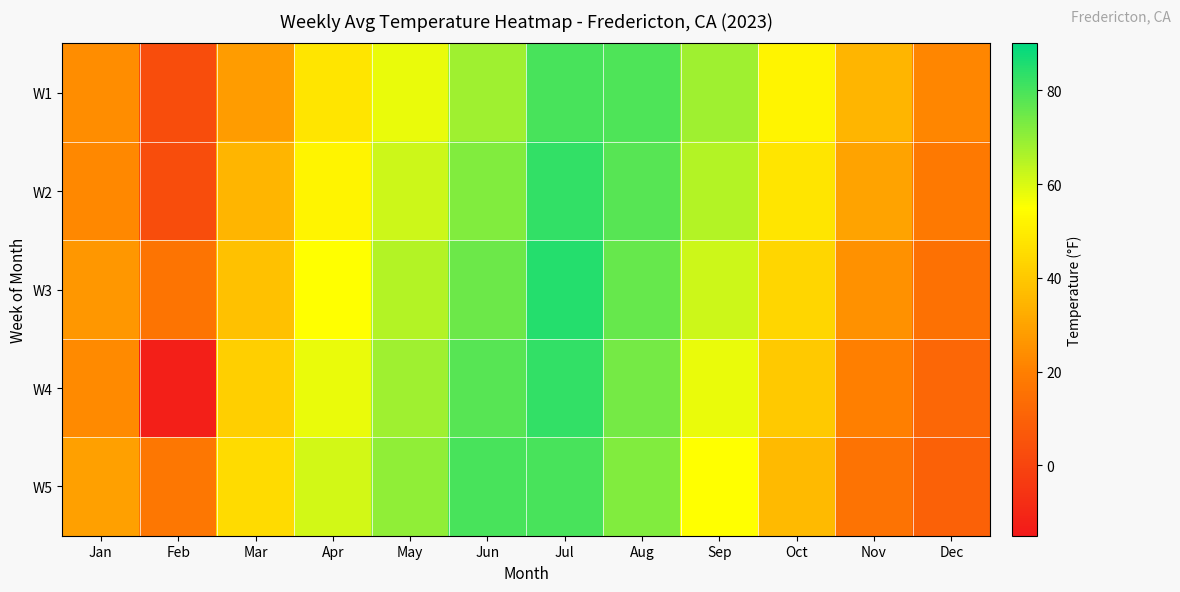

Between Jun and Aug, which series saw the biggest shift?

W1